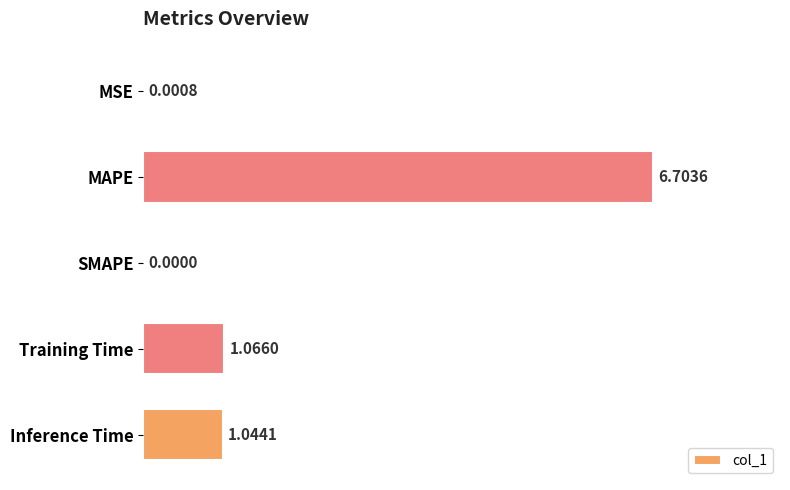

How many categories are shown in the chart?

5